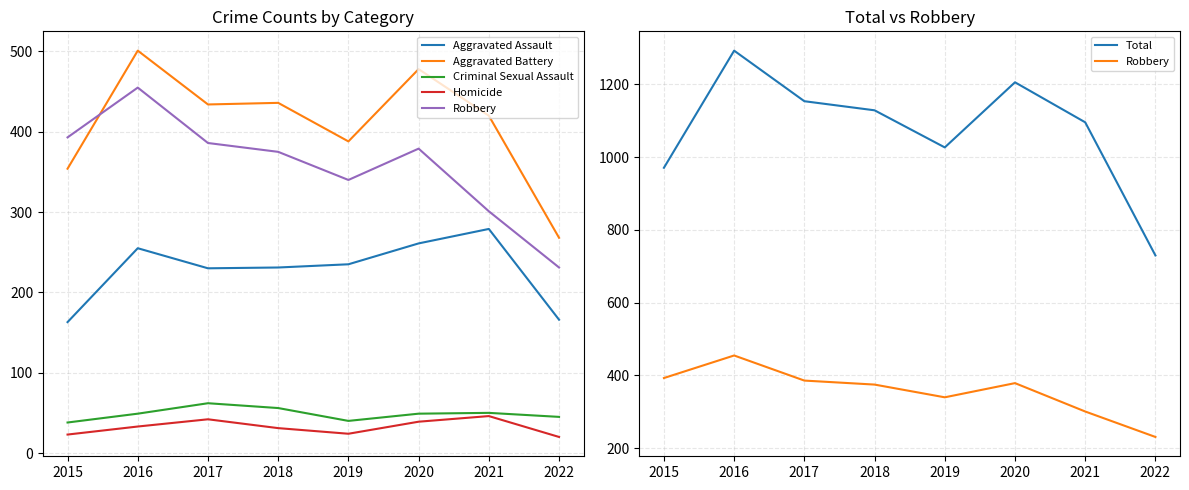

What is the minimum value shown in the chart?

20